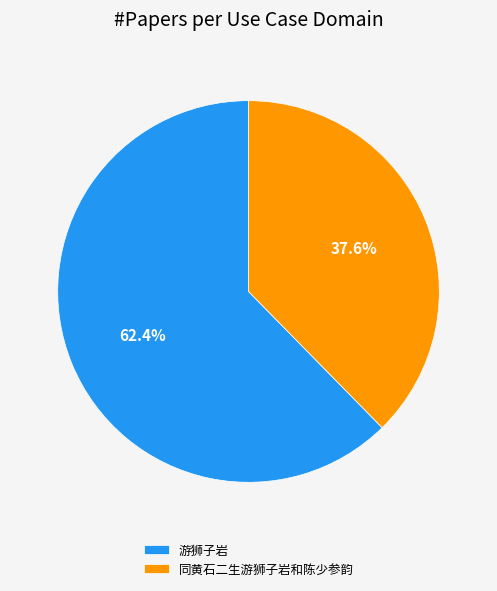

To the nearest percent, what is the difference between the largest and smallest slice percentages?

25%